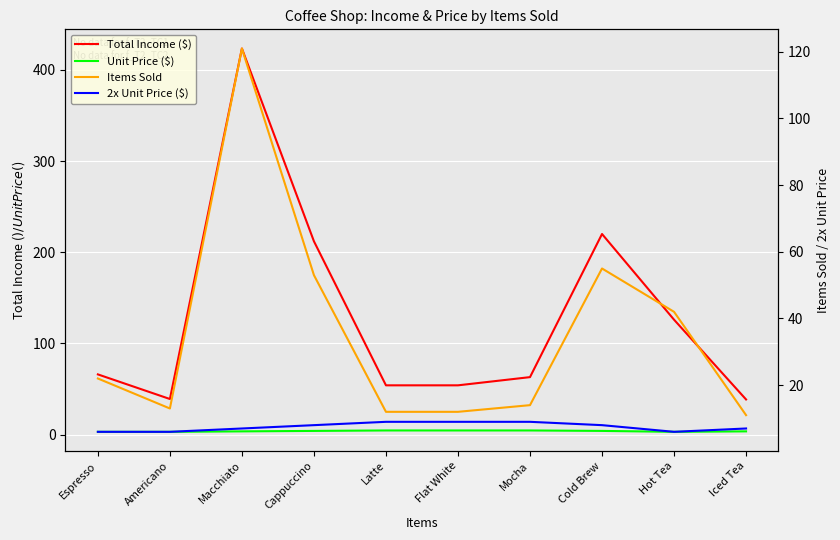

True or false: Total Income ($) and Unit Price ($) intersect in this chart.

False